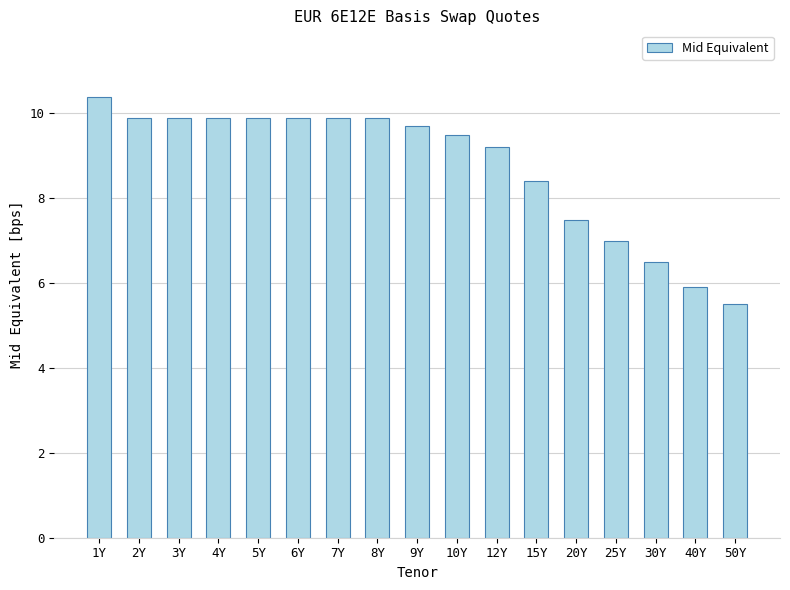

Reading left to right, what are all the values shown in this chart?

1Y=10.4	2Y=9.9	3Y=9.9	4Y=9.9	5Y=9.9	6Y=9.9	7Y=9.9	8Y=9.9	9Y=9.7	10Y=9.5	12Y=9.2	15Y=8.4	20Y=7.5	25Y=7.0	30Y=6.5	40Y=5.9	50Y=5.5